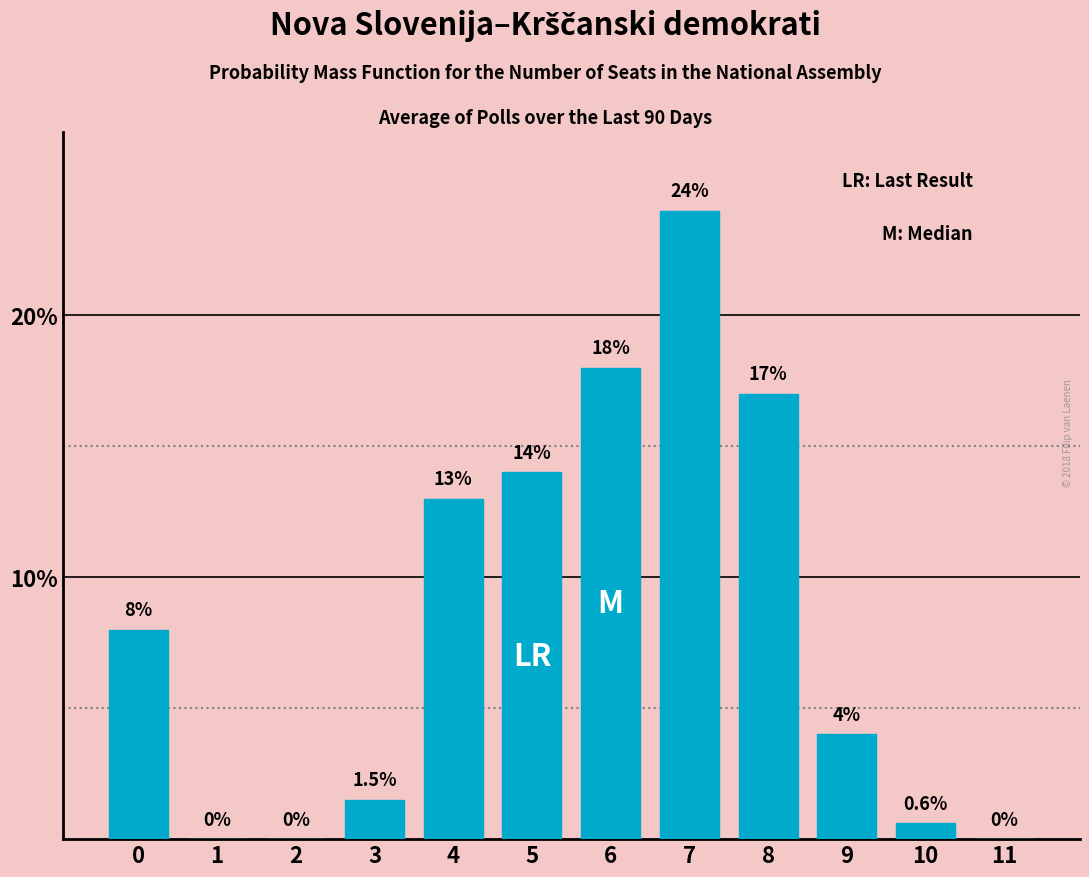

Reading left to right, transcribe all the data shown in this chart.

0=8.0	1=0.0	2=0.0	3=1.5	4=13.0	5=14.0	6=18.0	7=24.0	8=17.0	9=4.0	10=0.6	11=0.0